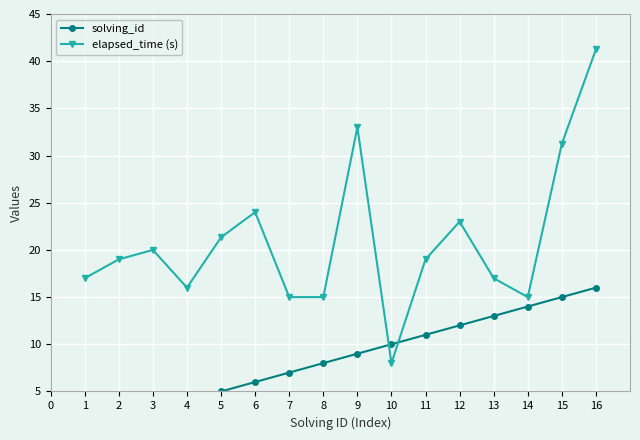

The elapsed_time (s) series shows 29.0 at 10. True or false?

False